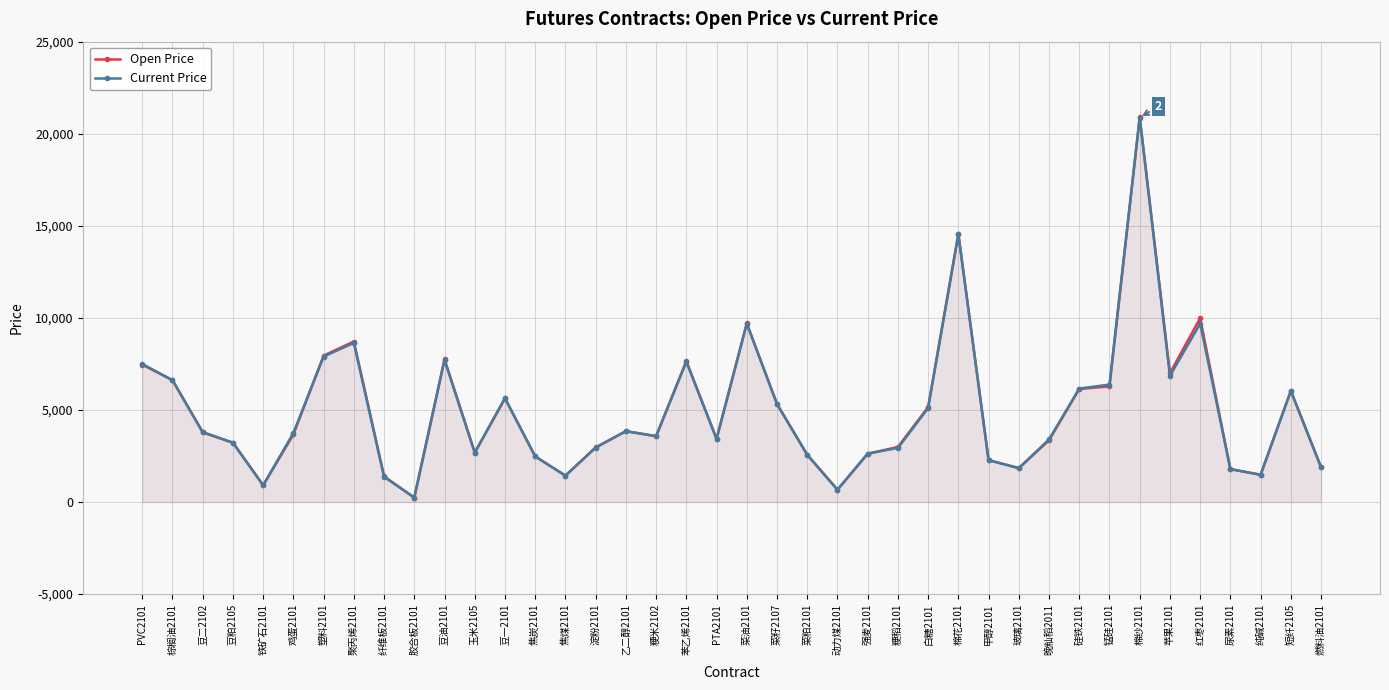

Is the value of Open Price at 纤维板2101 greater than the value of Current Price at 动力煤2101?

Yes